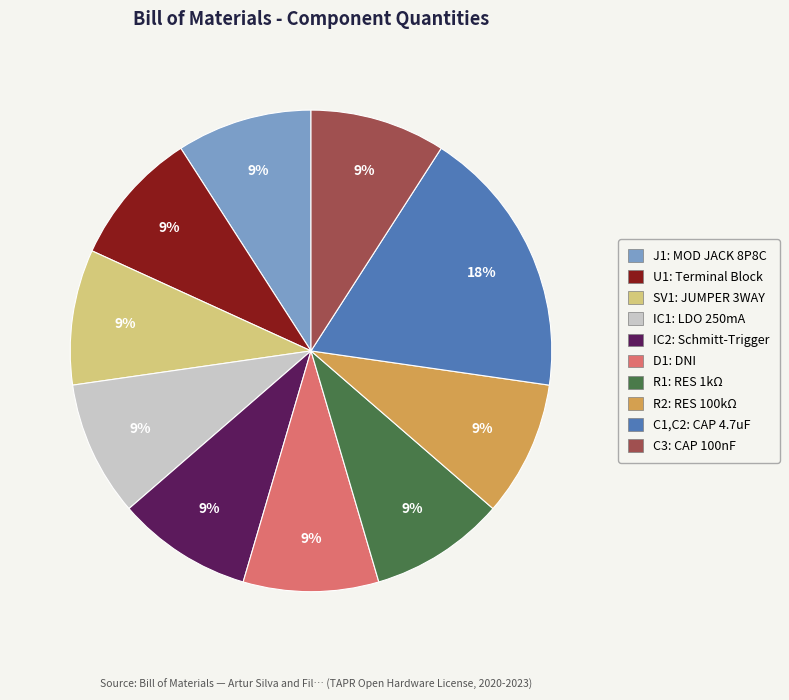

Does any single category account for the majority?

No